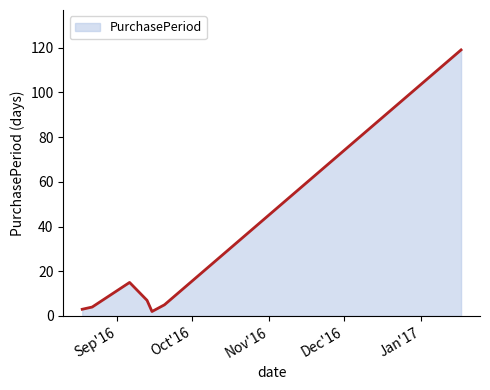

How many interior local peaks (higher than both neighbors) does the data have?

1